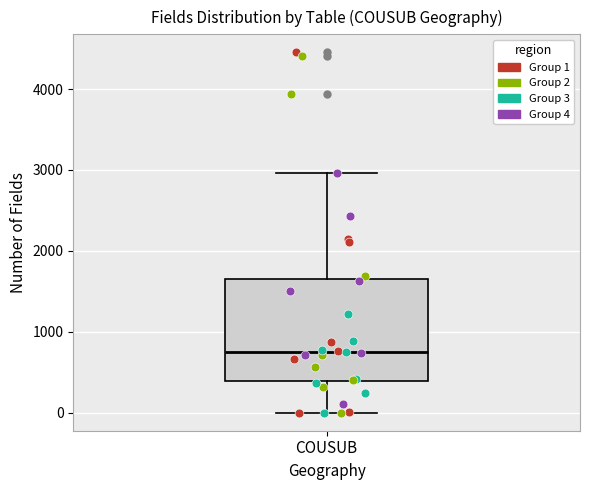

Where is the lower edge of the box for COUSUB on the y-axis? The values are not printed on the chart, so give them approximately, as read against the axis.

400